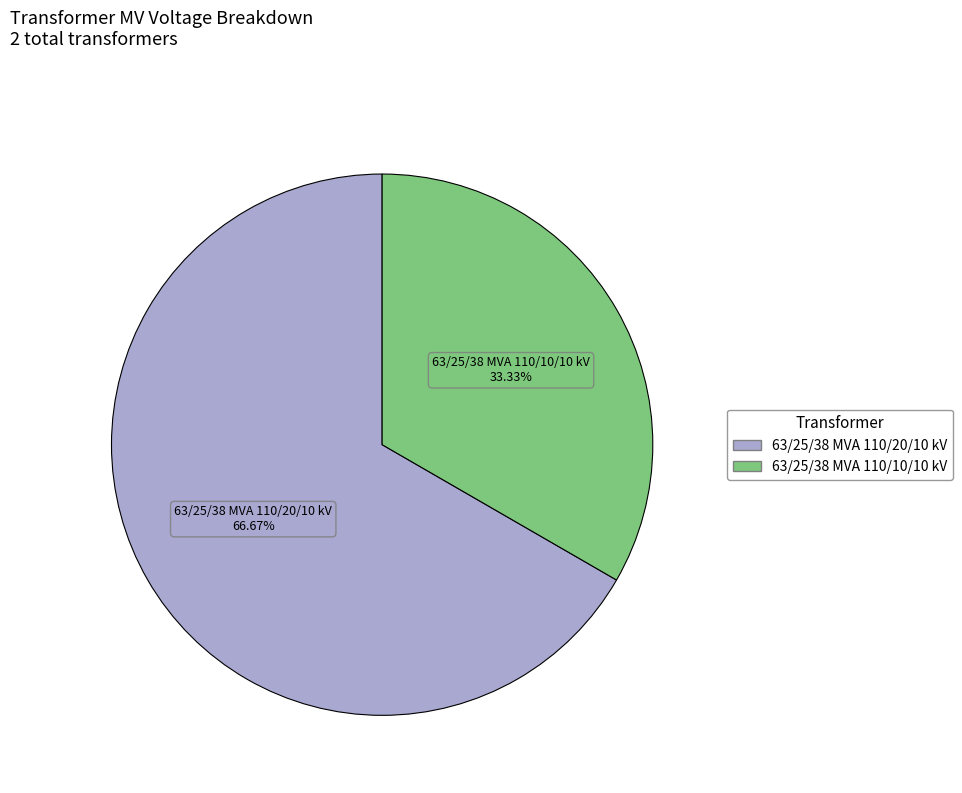

Which slice is the largest?

63/25/38 MVA 110/20/10 kV